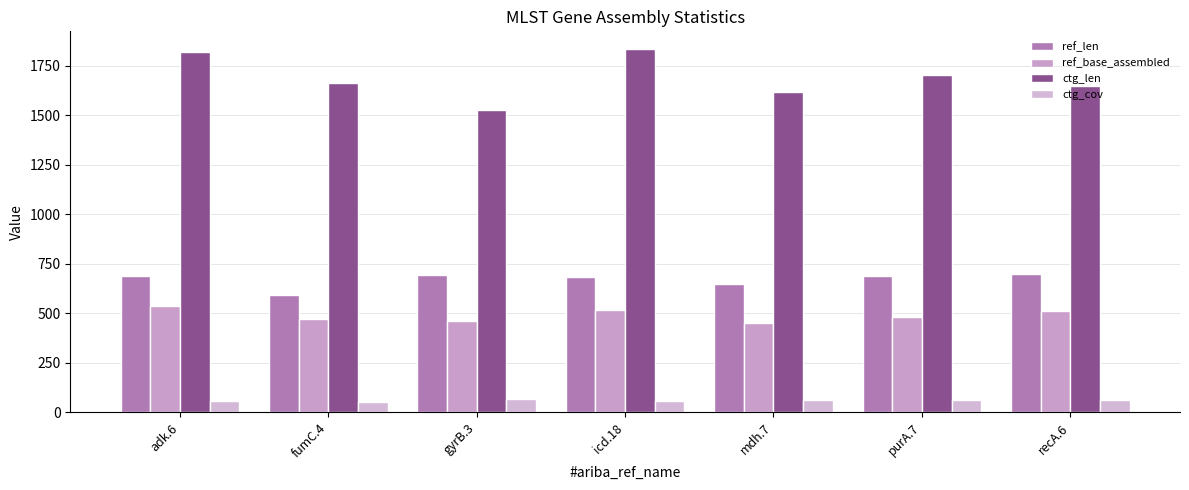

List the labels in order of ctg_len value, largest first.

icd.18, adk.6, purA.7, fumC.4, recA.6, mdh.7, gyrB.3